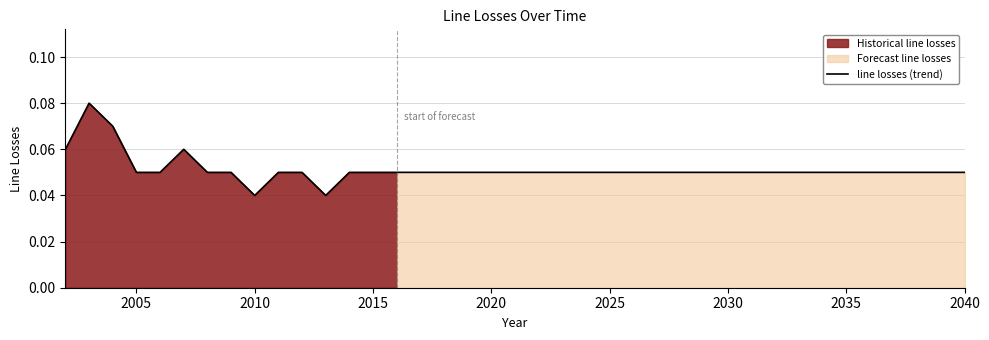

Reading left to right, transcribe all the data shown in this chart.

0.1	0.1	0.1	0.1	0.1	0.1	0.1	0.1	0.0	0.1	0.1	0.0	0.1	0.1	0.1	0.1	0.1	0.1	0.1	0.1	0.1	0.1	0.1	0.1	0.1	0.1	0.1	0.1	0.1	0.1	0.1	0.1	0.1	0.1	0.1	0.1	0.1	0.1	0.1